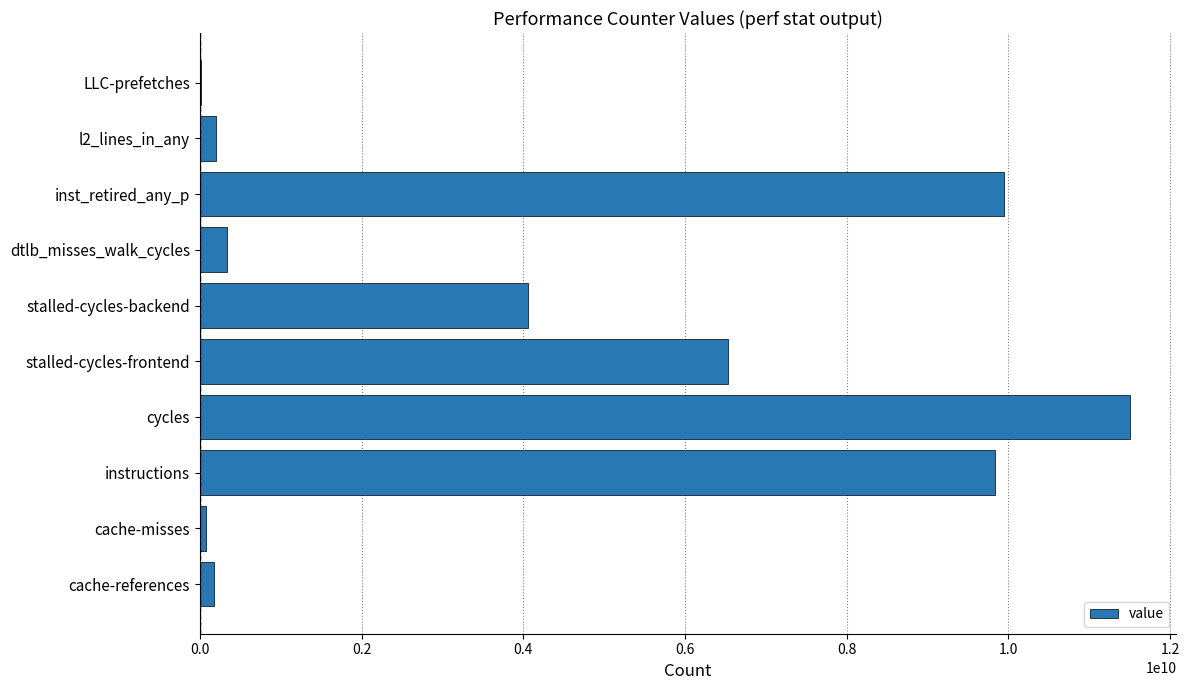

The chart shows a value of 330703386 at dtlb_misses_walk_cycles. True or false?

True